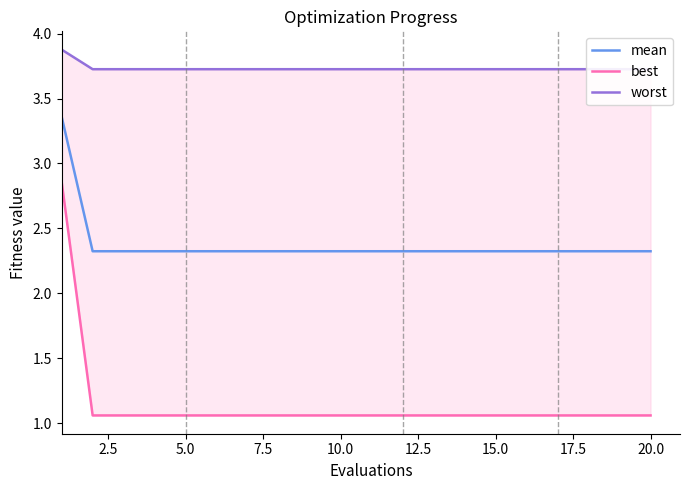

Is it true that mean equals 0.7 at 15.0?

False